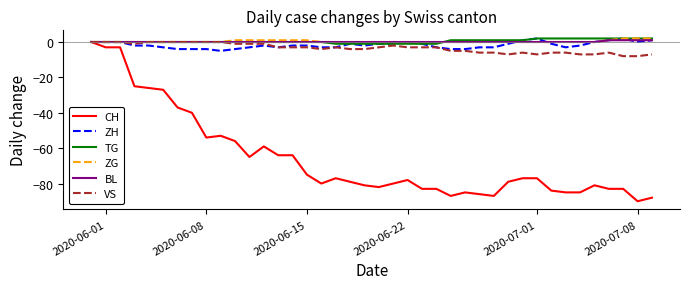

What is the smallest value displayed?

-90